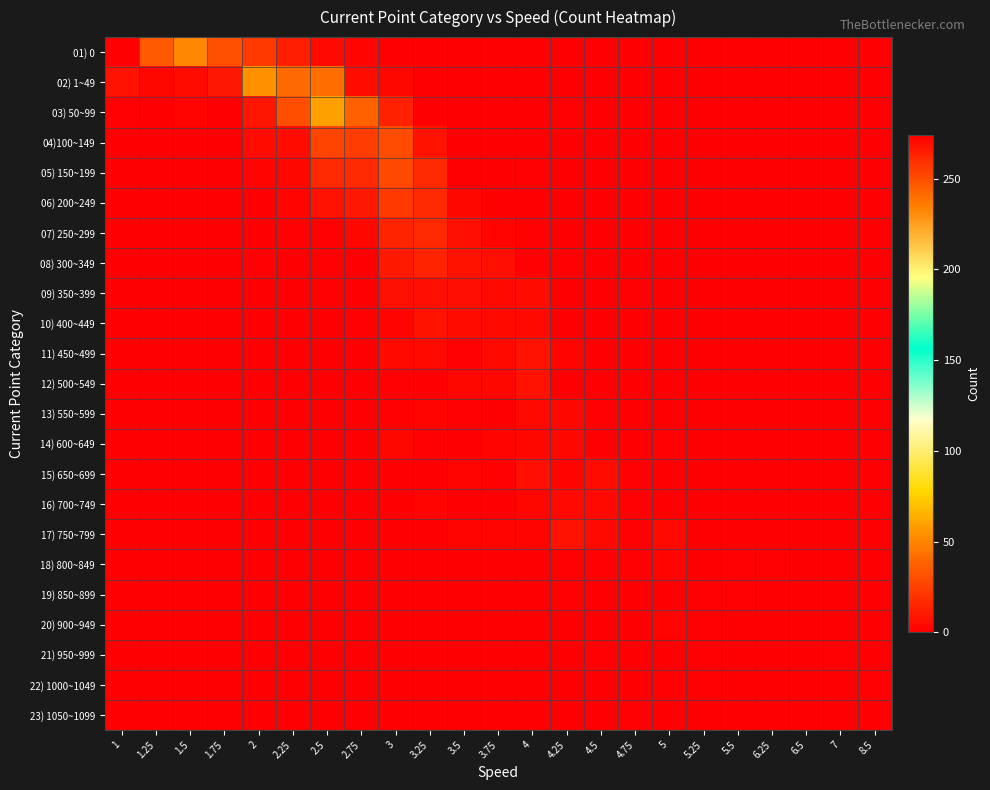

At which category is the sum across all series the highest?

1